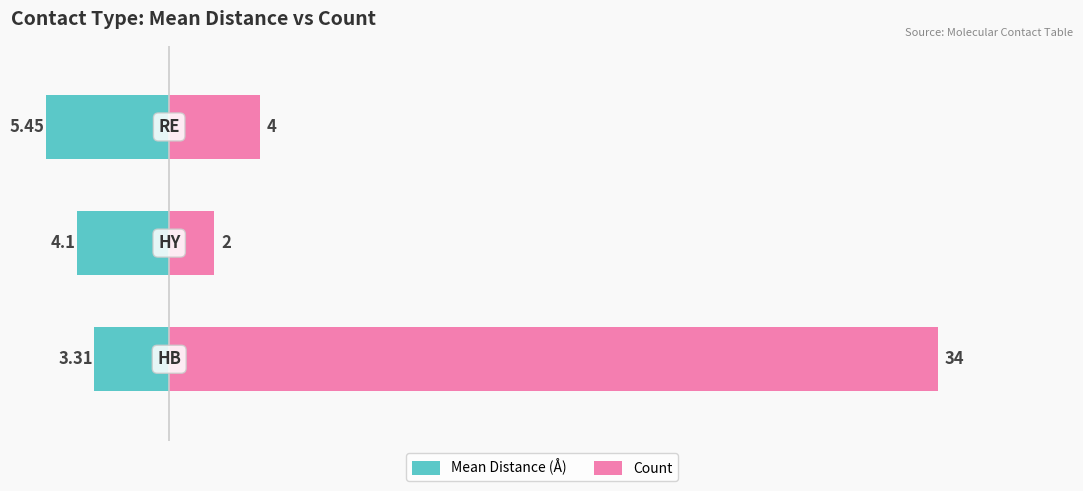

What is the average value of the Count series?

13.3